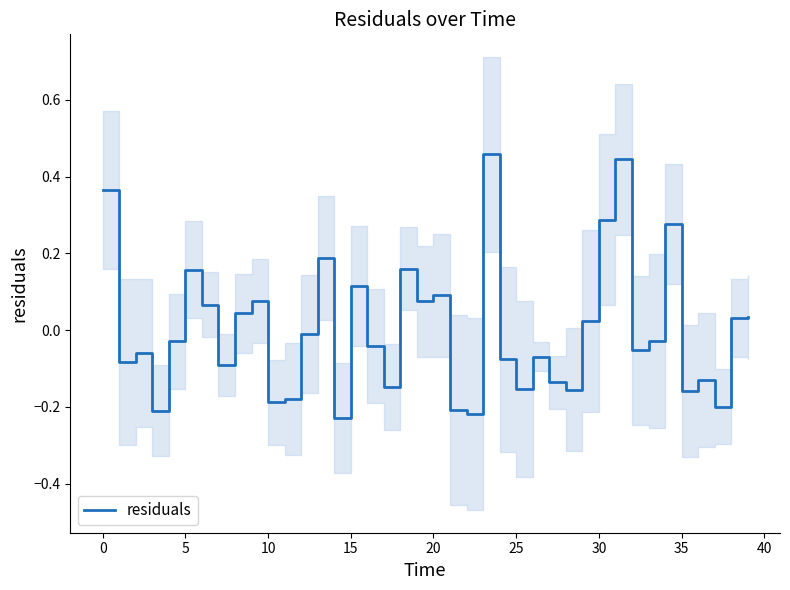

How many interior local peaks (higher than both neighbors) does the data have?

12